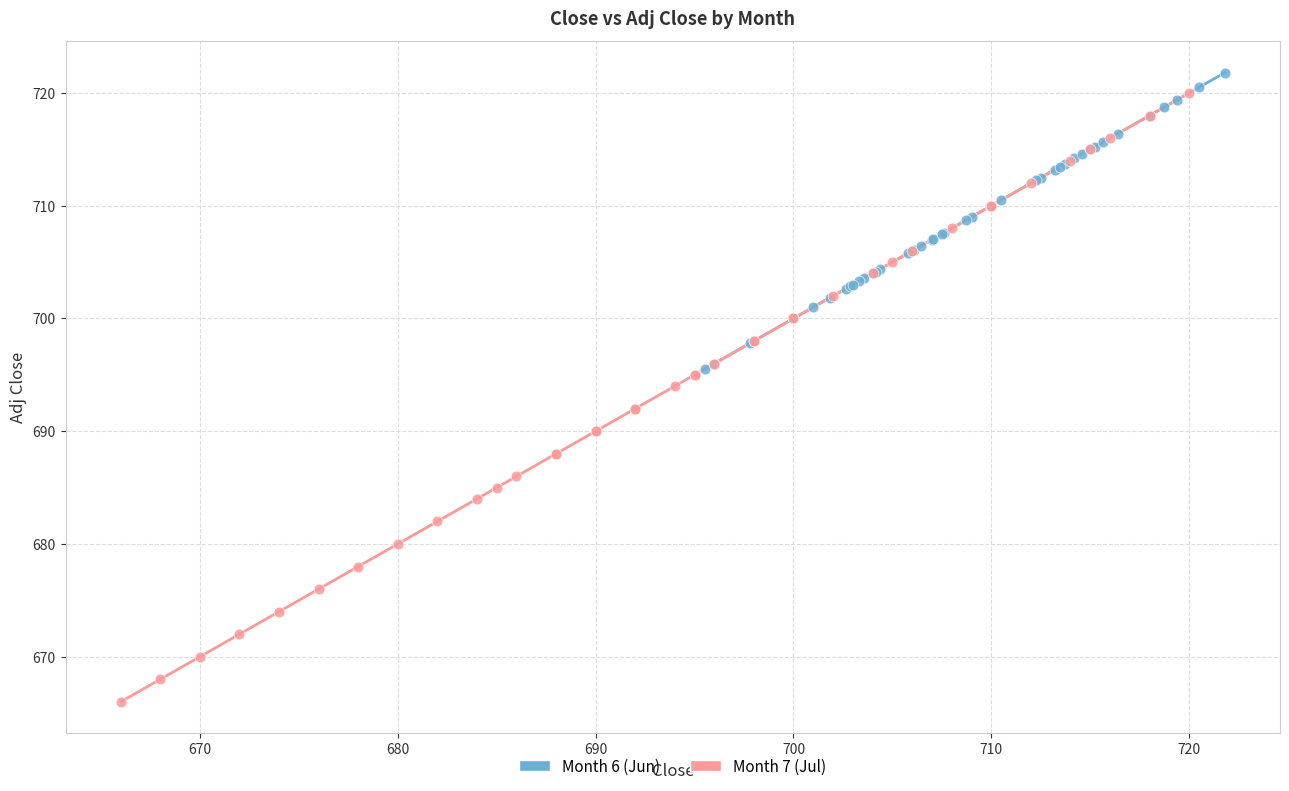

Which series has the widest spread of Y values?

Month 7 (Jul)